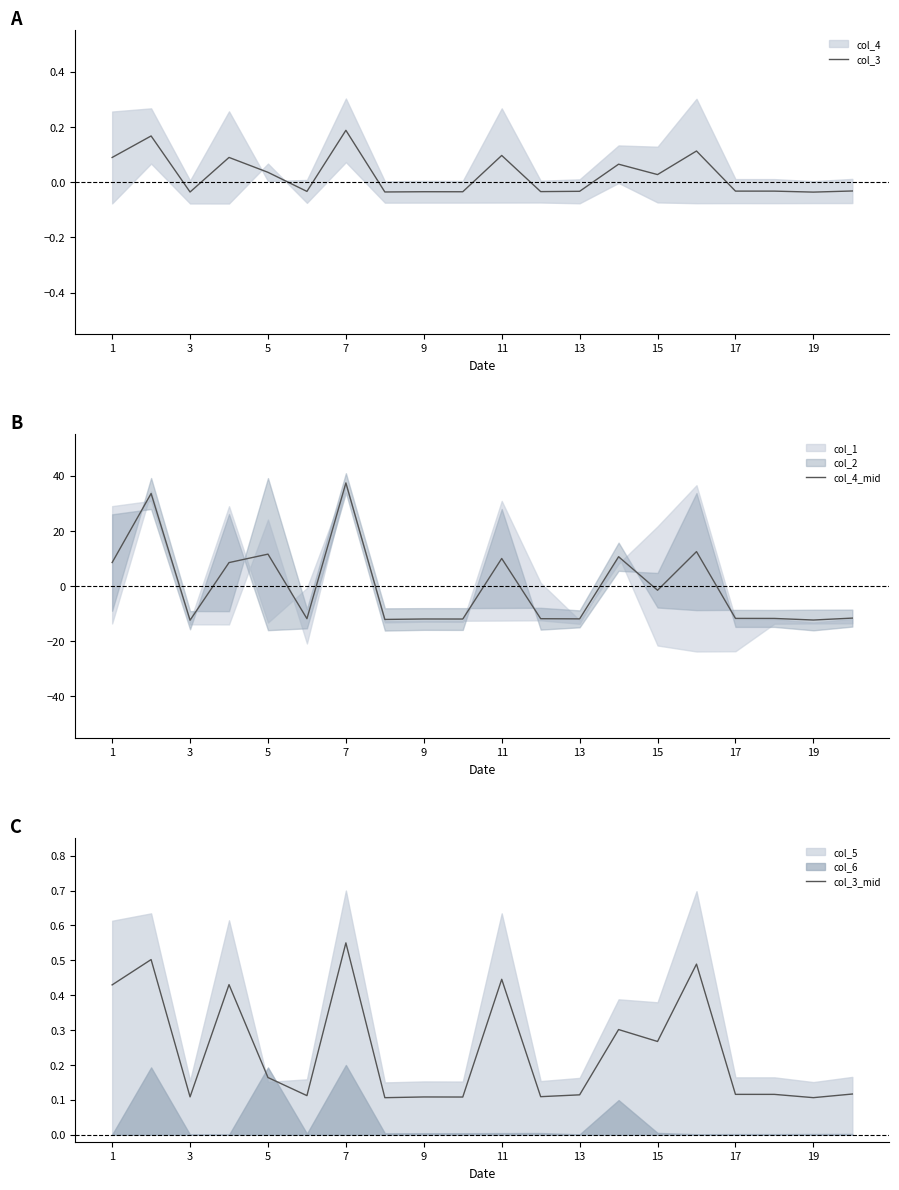

At which label does col_3 first exceed 0?

1